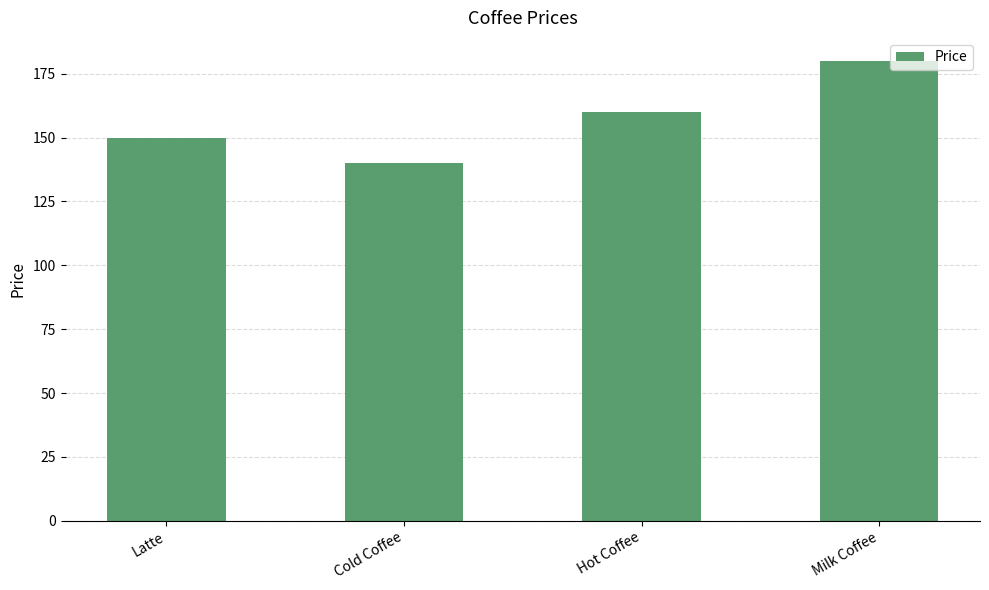

Reading right to left, list all the values displayed in this chart.

180	160	140	150